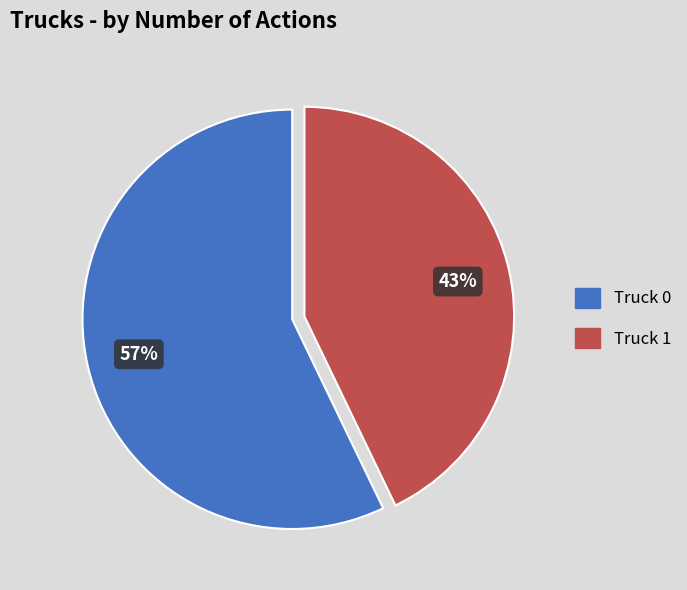

How many slices are in this pie chart?

2